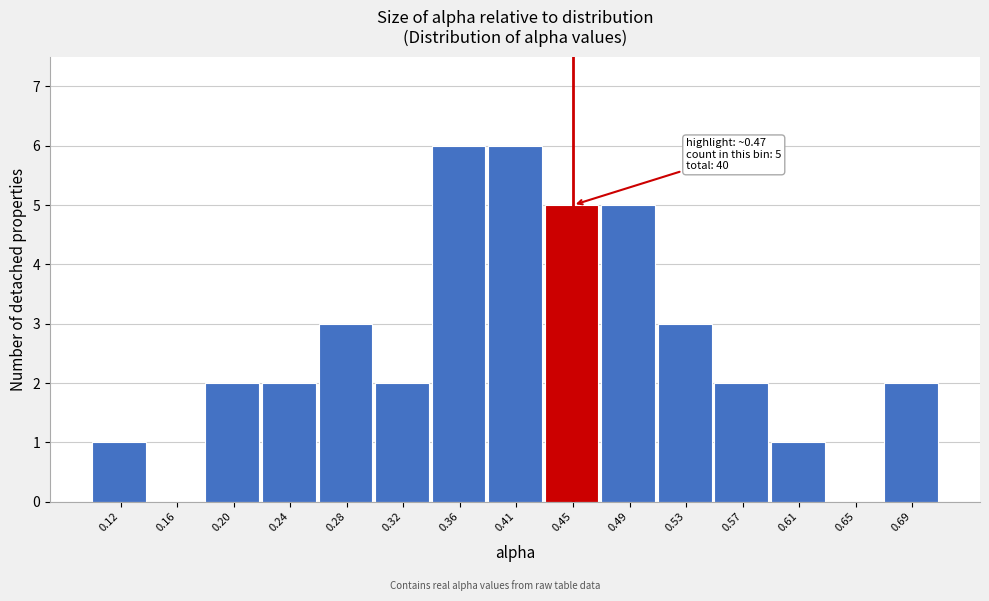

Reading left to right, what are all the values shown in this chart?

0.12=1	0.16=0	0.20=2	0.24=2	0.28=3	0.32=2	0.36=6	0.41=6	0.45=5	0.49=5	0.53=3	0.57=2	0.61=1	0.65=0	0.69=2